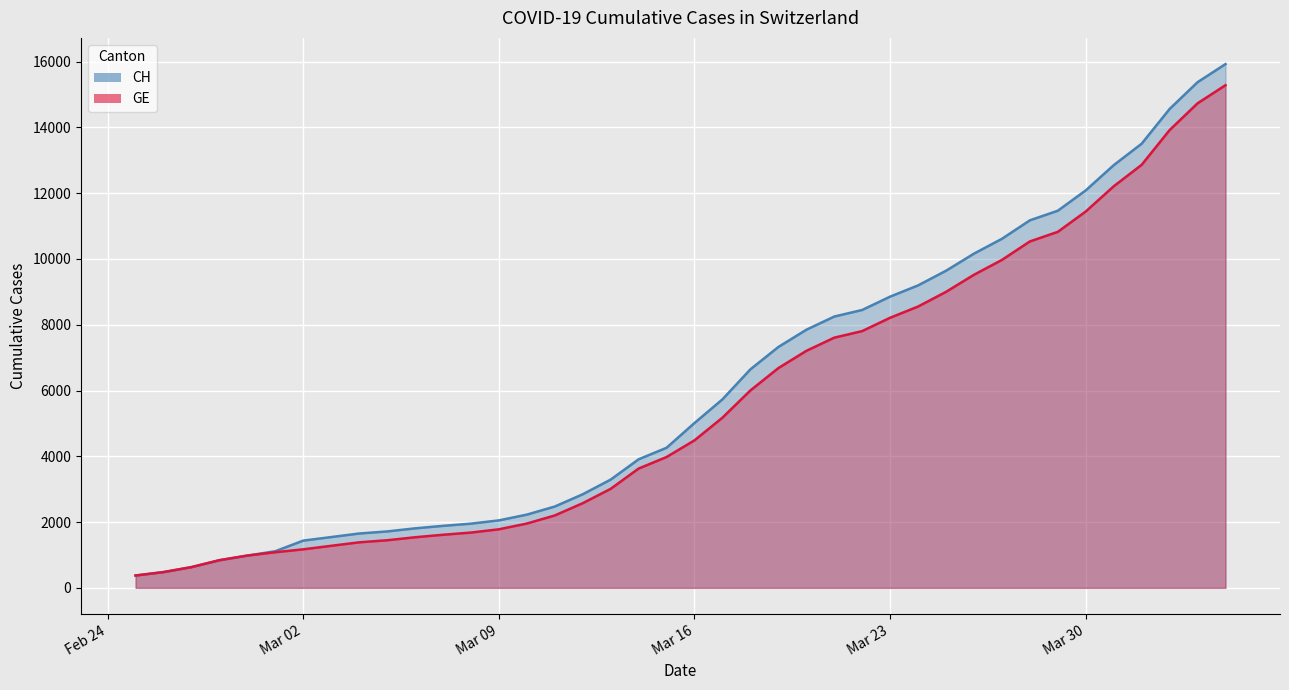

What is the label of the 38th point from the right?

2020-02-27